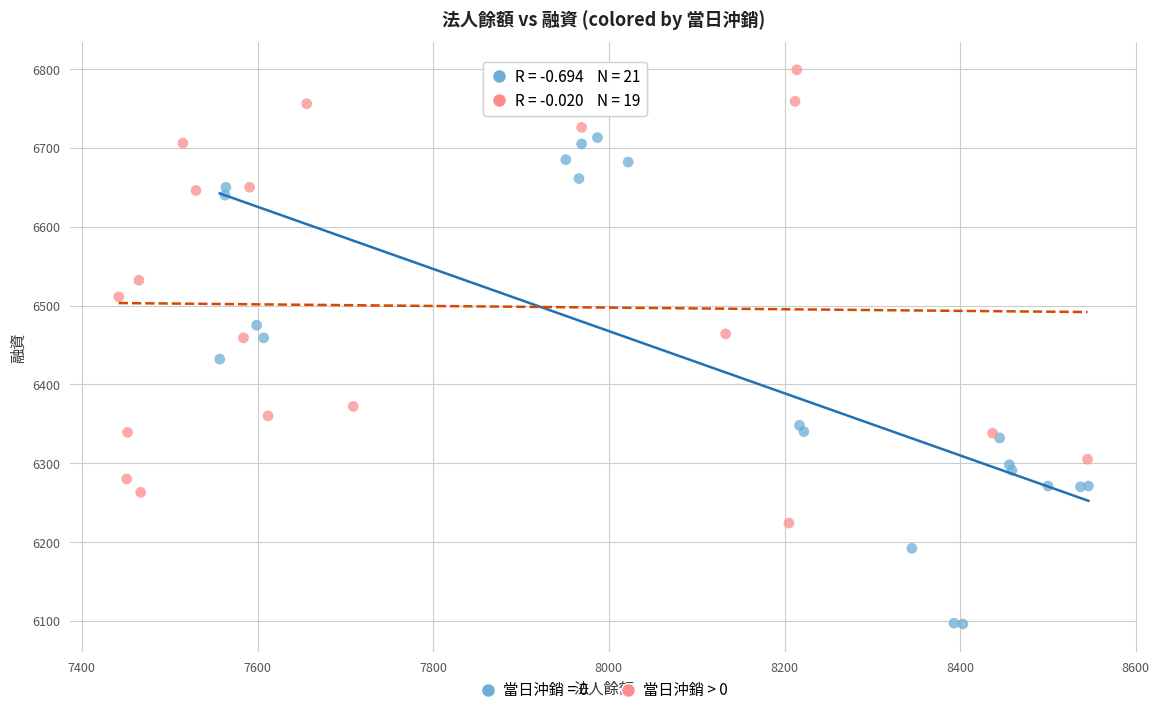

Which series has the largest Y range (max minus min)?

當日沖銷 = 0